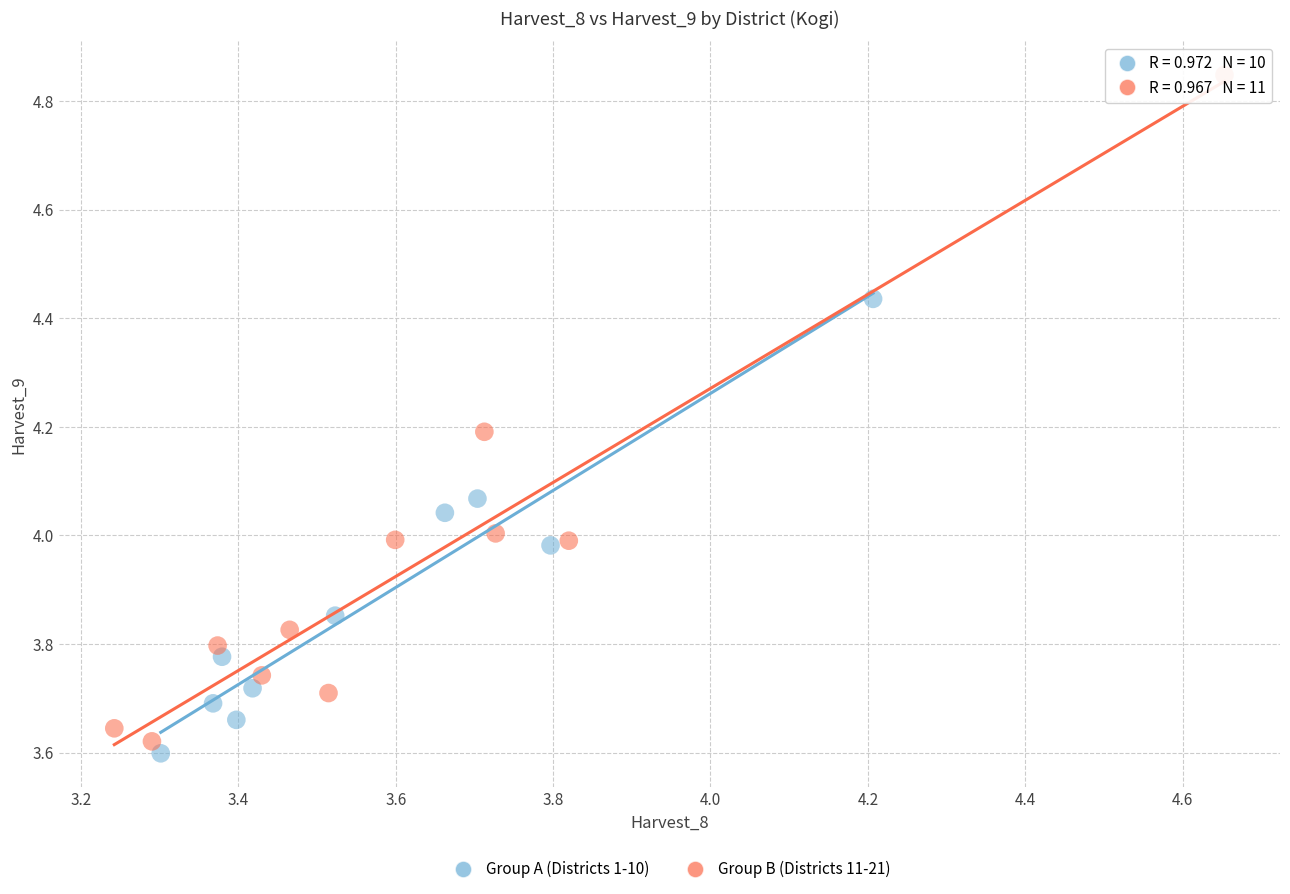

Which series has the largest Y range (max minus min)?

Group B (Districts 11-21)